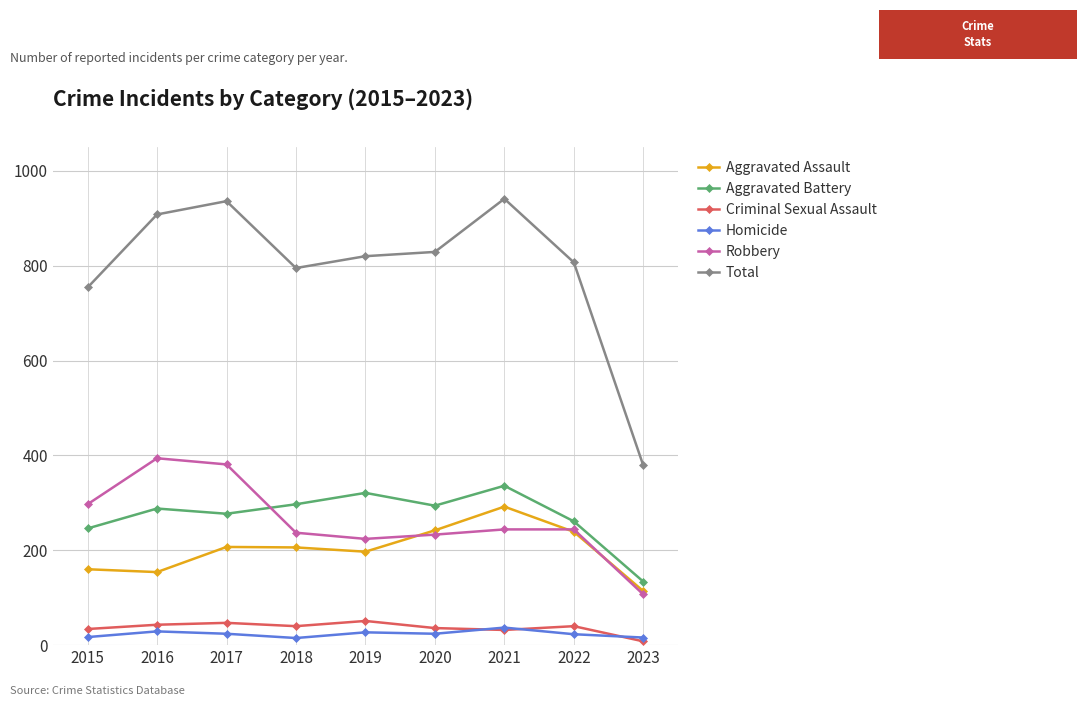

Is it true that Aggravated Battery equals 294 at 2020?

True